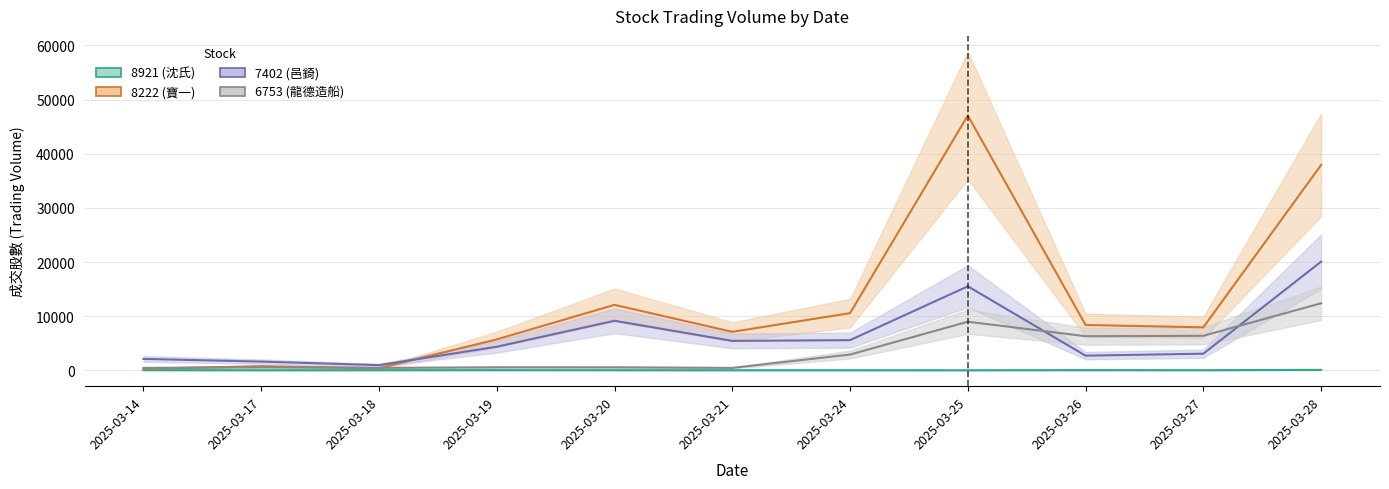

List the labels in order of 8222 (寶一) value, largest first.

2025-03-25, 2025-03-28, 2025-03-20, 2025-03-24, 2025-03-26, 2025-03-27, 2025-03-21, 2025-03-19, 2025-03-17, 2025-03-18, 2025-03-14